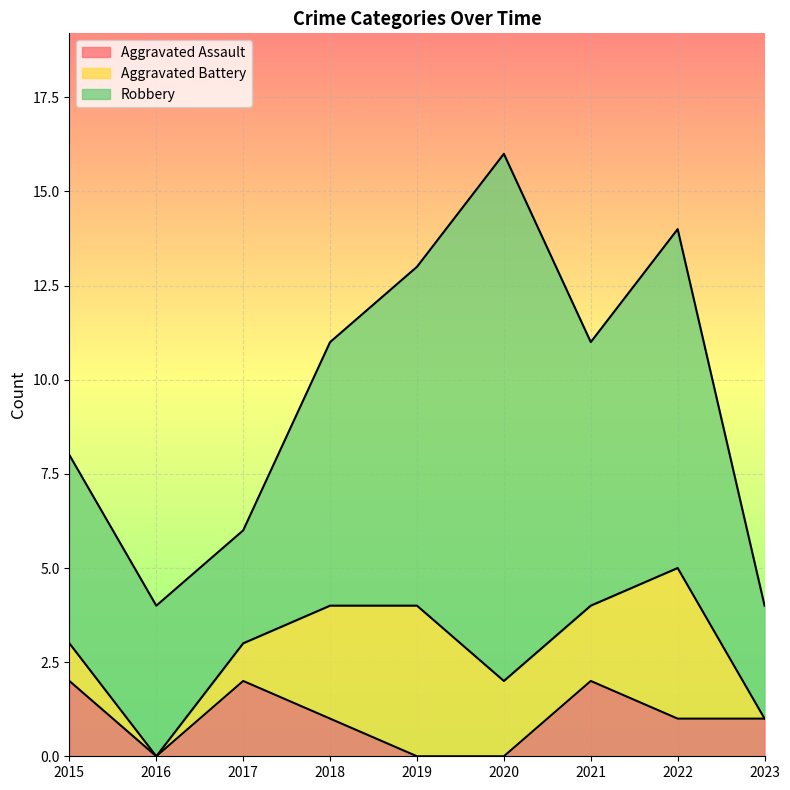

List the labels in order of Aggravated Battery value, largest first.

2019, 2022, 2018, 2020, 2021, 2015, 2017, 2016, 2023